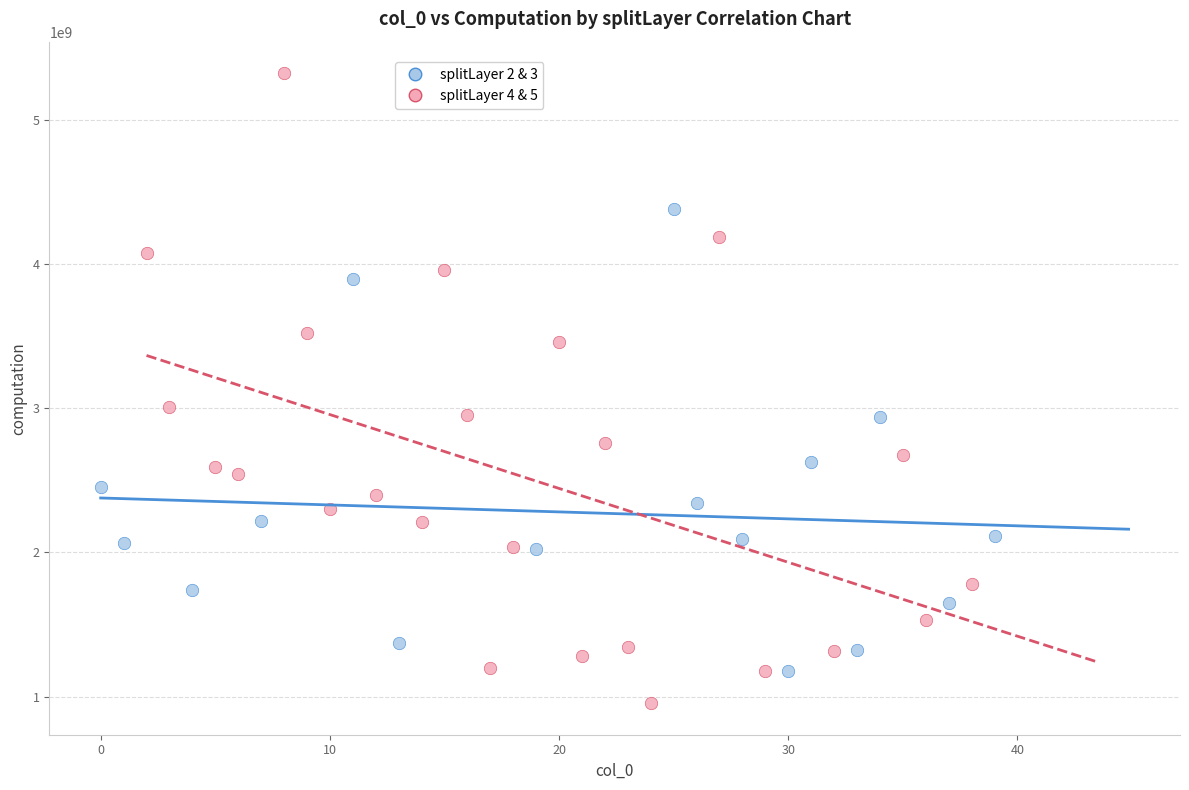

Which series has the widest spread of Y values?

splitLayer 4 & 5